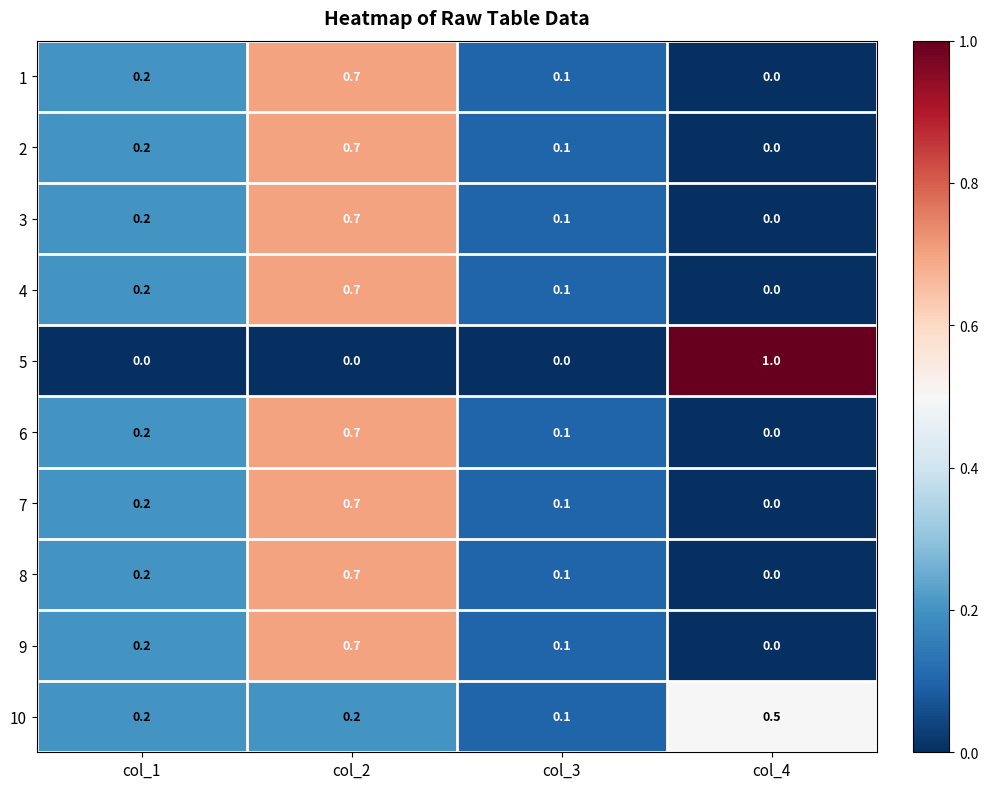

What is the maximum value shown in the chart?

1.0